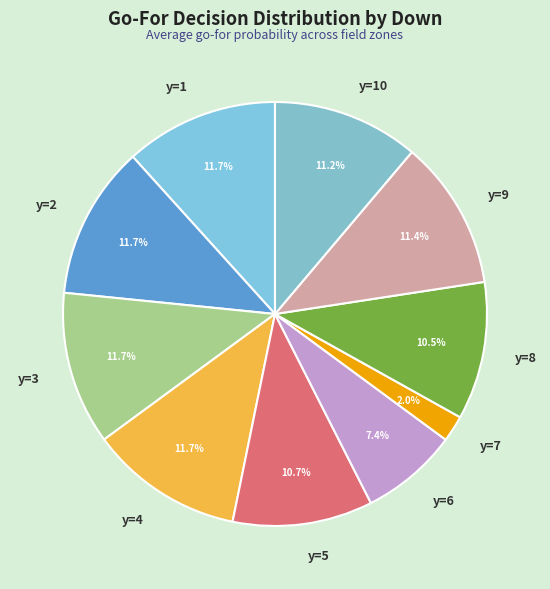

True or false: y=1 accounts for 5% of the total.

False